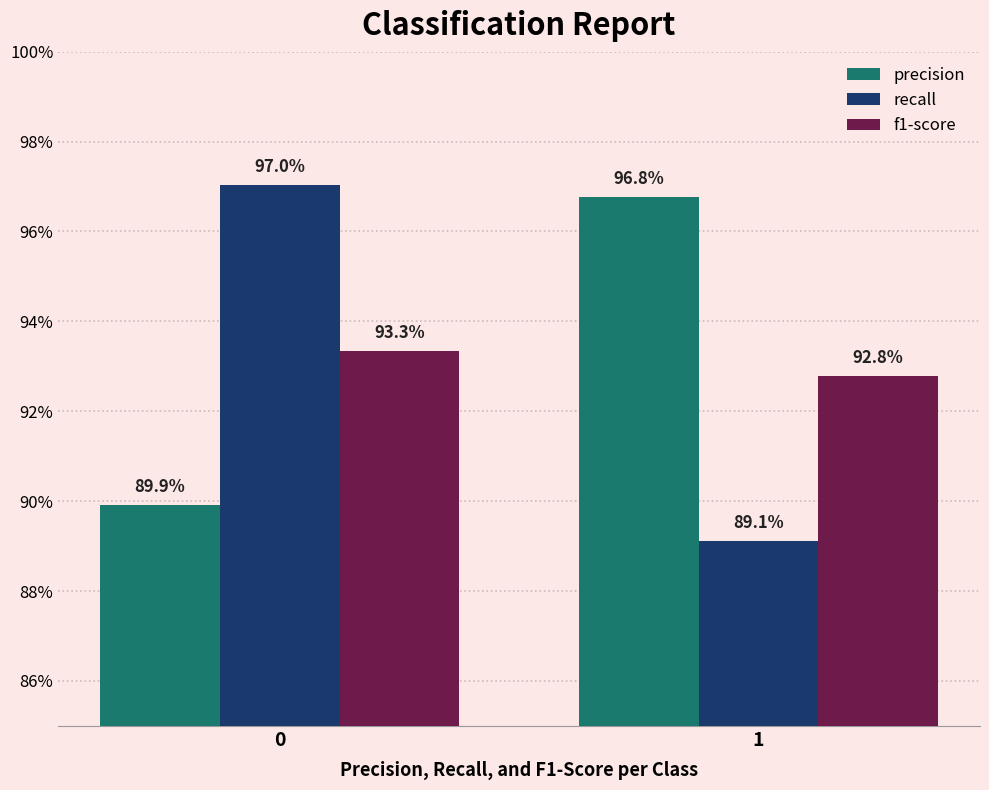

Reading right to left, list all the values displayed in this chart.

precision: 1.0	0.9
recall: 0.9	1.0
f1-score: 0.9	0.9